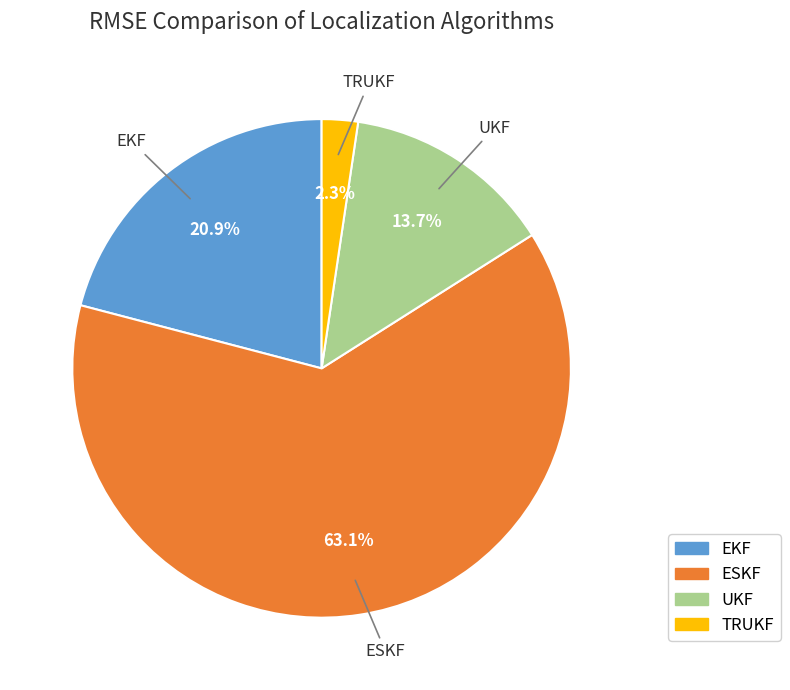

Between TRUKF and ESKF, which is larger?

ESKF